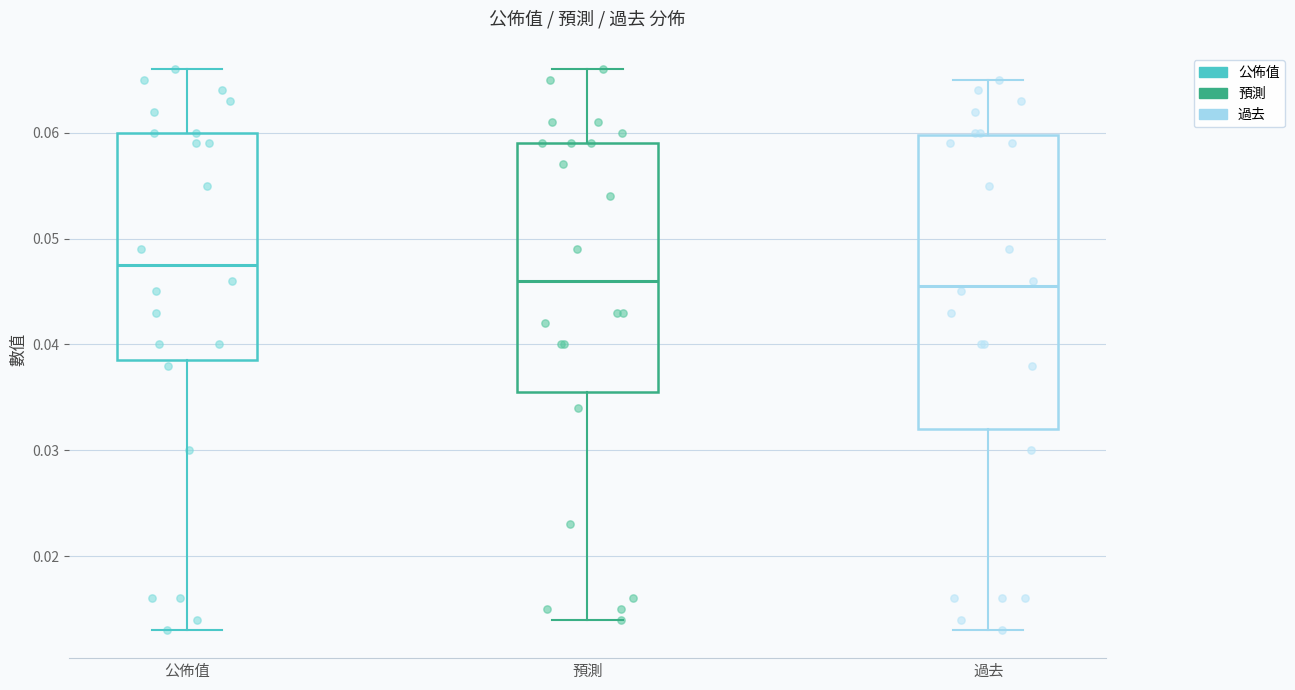

Reading left to right, read every box against the y-axis: the position of its median line, the range the box covers, and the ends of its whiskers. The values are not printed on the chart, so give them approximately, as read against the axis.

公佈值: median 0.048, box 0.039 to 0.060, whiskers 0.013 to 0.066
預測: median 0.046, box 0.036 to 0.059, whiskers 0.014 to 0.066
過去: median 0.046, box 0.032 to 0.060, whiskers 0.013 to 0.065